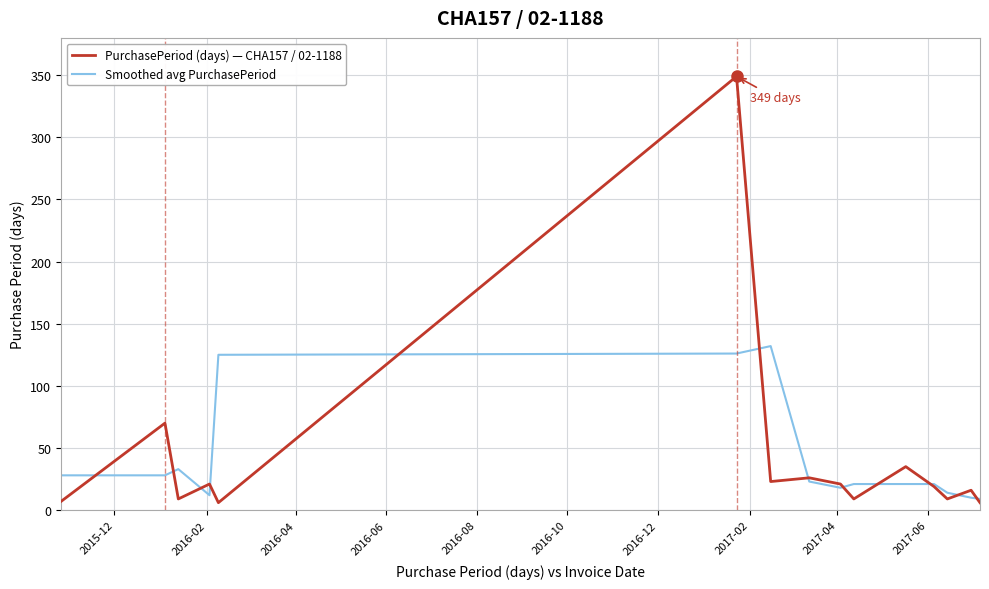

Which series has the widest spread of values?

PurchasePeriod (days) — CHA157 / 02-1188